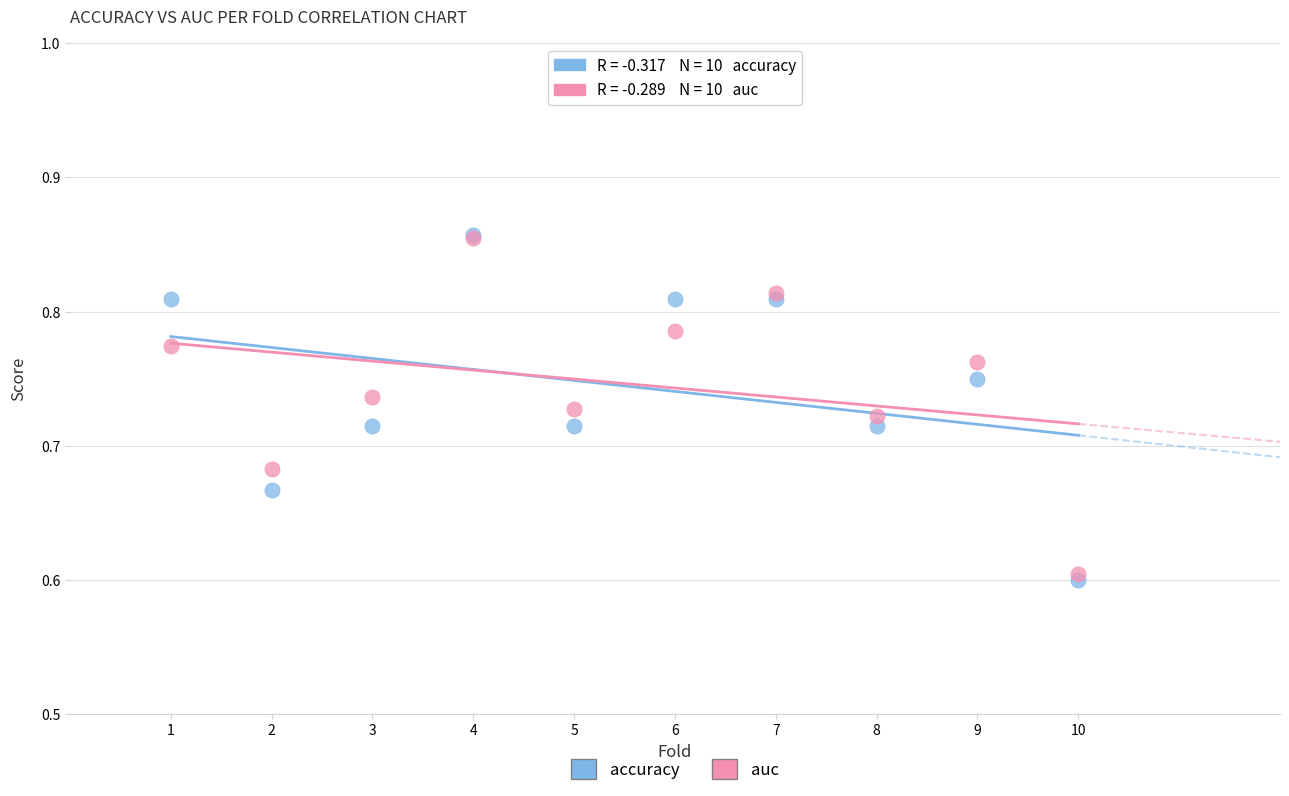

What are all the series names shown in the legend?

accuracy, auc